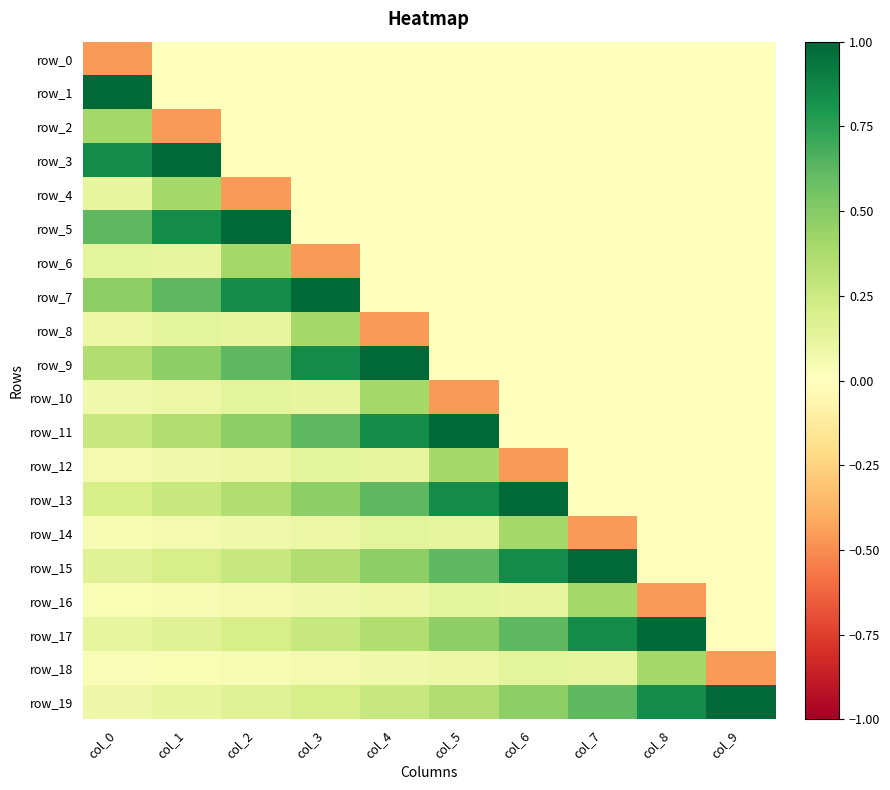

Which series has the widest spread of values?

row_1